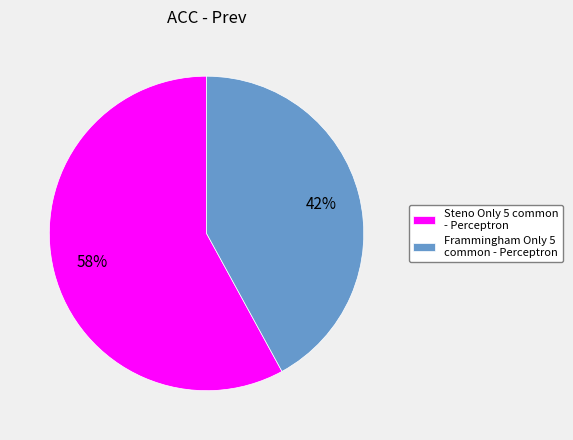

Which slice is the smallest?

Frammingham Only 5 common - Perceptron